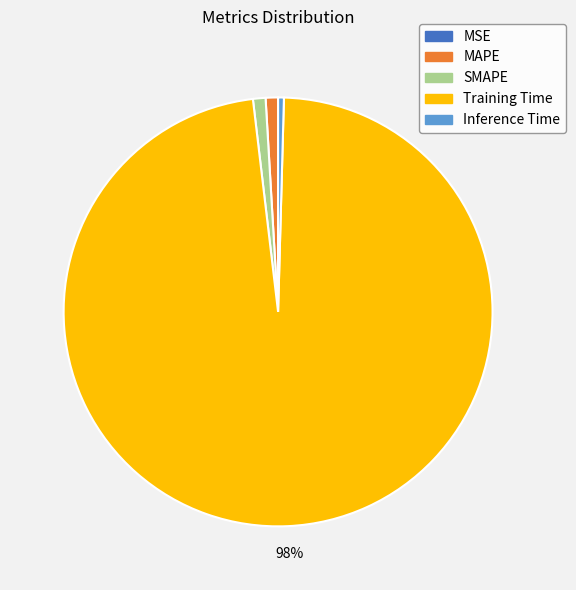

To the nearest percent, what is the difference between the SMAPE and Inference Time slice percentages?

1%